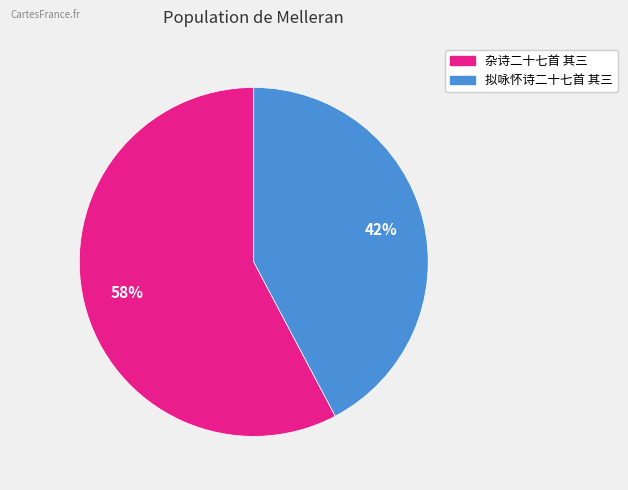

Rank the categories by value from lowest to highest.

拟咏怀诗二十七首 其三, 杂诗二十七首 其三